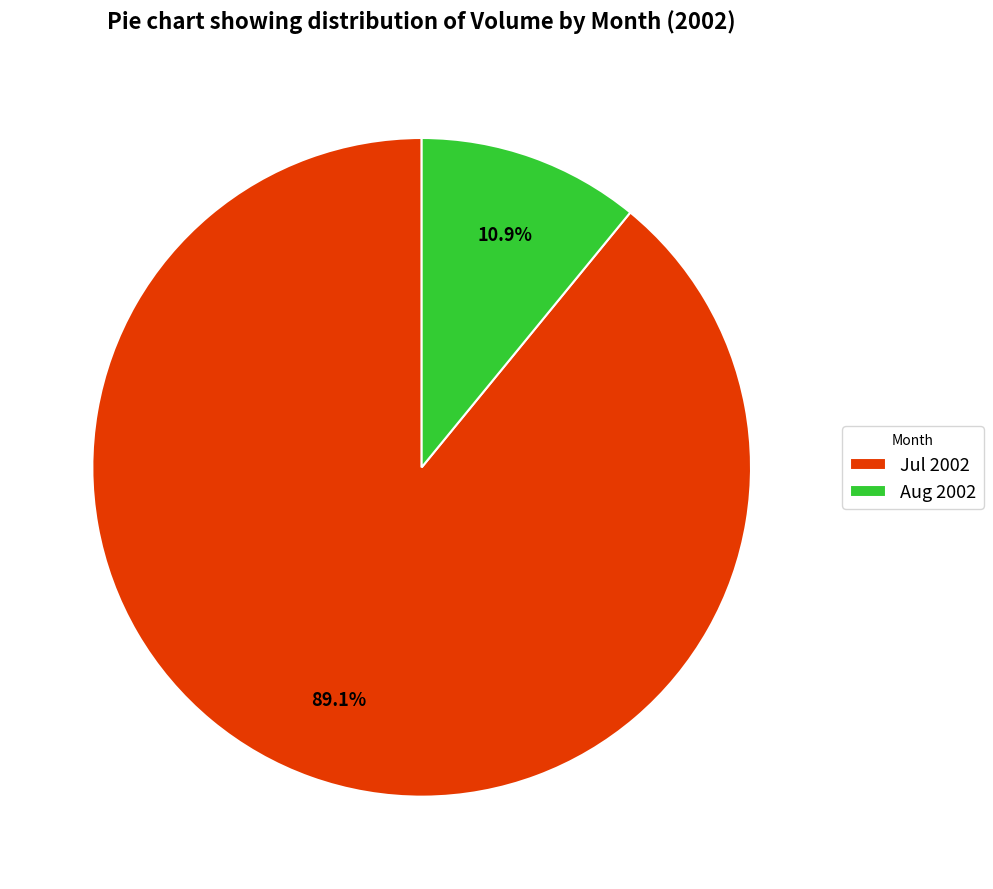

Is the sum of Jul 2002 and Aug 2002 greater than half?

Yes